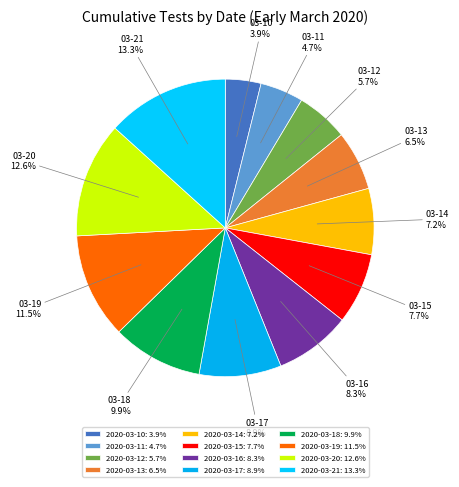

Approximately how many times larger is the value at 2020-03-15 compared to 2020-03-20?

0.6